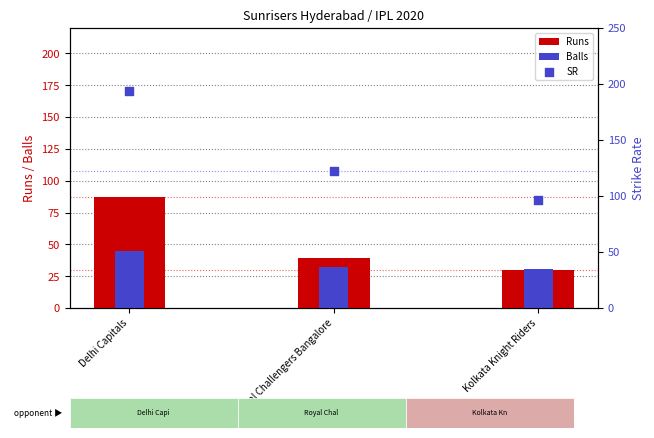

Which series has the largest total across all categories?

SR